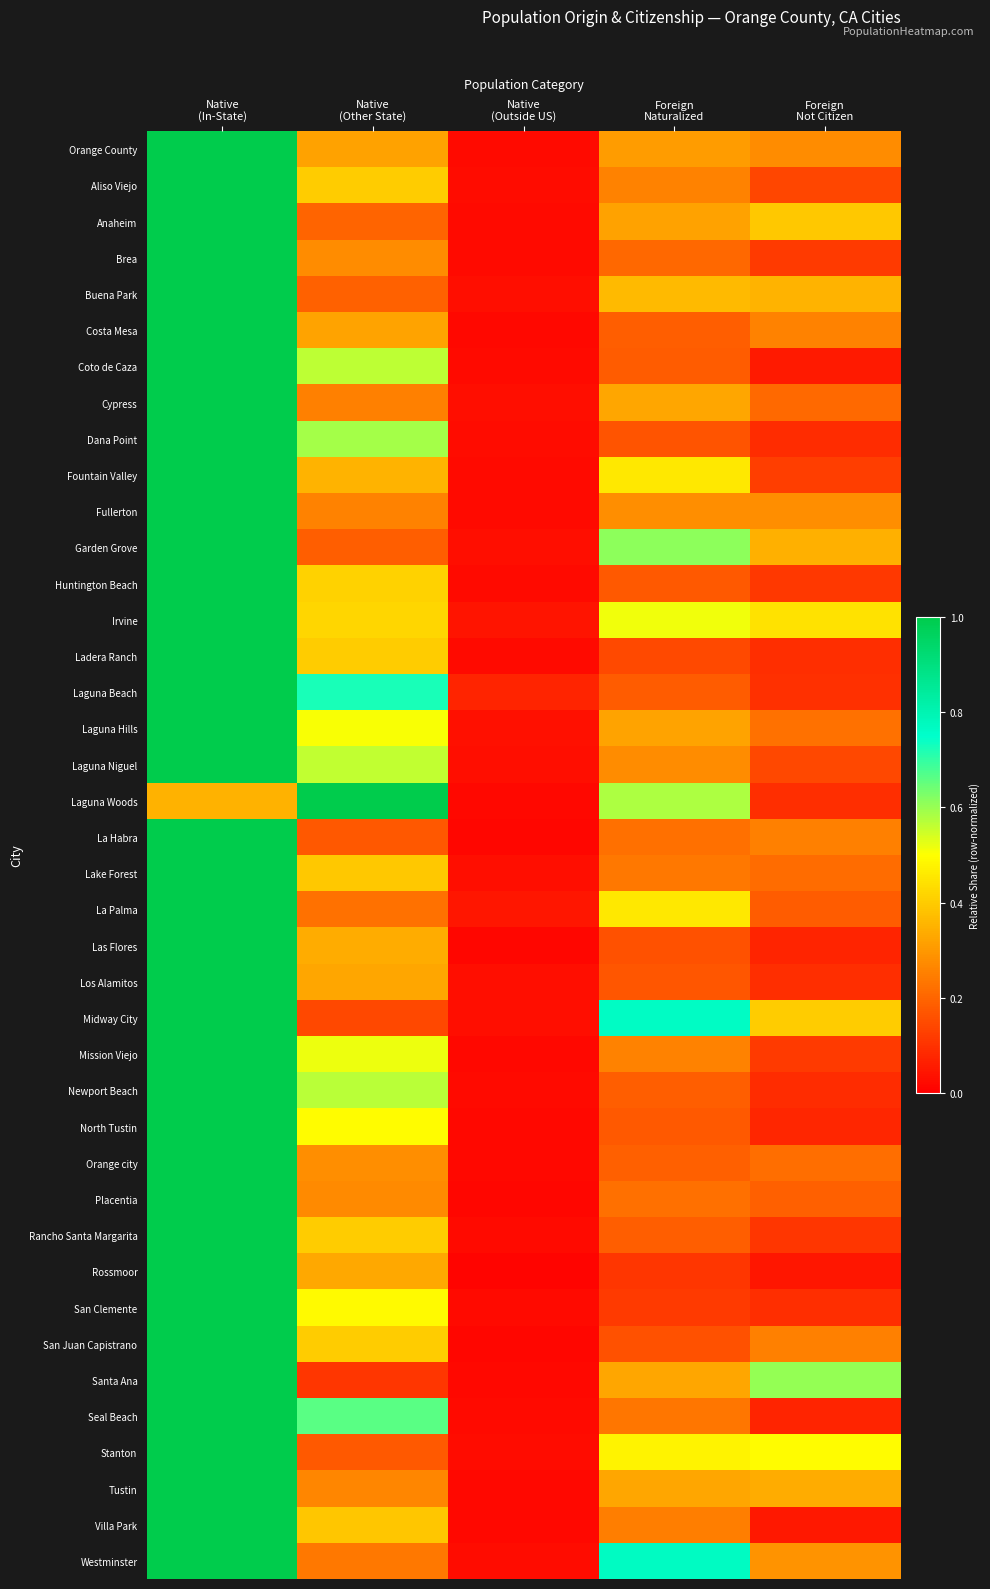

Reading left to right, transcribe all the data shown in this chart.

Orange County: Native
(In-State)=1.0	Native
(Other State)=0.3	Native
(Outside US)=0.0	Foreign
Naturalized=0.3	Foreign
Not Citizen=0.3
Aliso Viejo: Native
(In-State)=1.0	Native
(Other State)=0.4	Native
(Outside US)=0.0	Foreign
Naturalized=0.3	Foreign
Not Citizen=0.1
Anaheim: Native
(In-State)=1.0	Native
(Other State)=0.2	Native
(Outside US)=0.0	Foreign
Naturalized=0.3	Foreign
Not Citizen=0.4
Brea: Native
(In-State)=1.0	Native
(Other State)=0.3	Native
(Outside US)=0.0	Foreign
Naturalized=0.2	Foreign
Not Citizen=0.1
Buena Park: Native
(In-State)=1.0	Native
(Other State)=0.2	Native
(Outside US)=0.0	Foreign
Naturalized=0.4	Foreign
Not Citizen=0.4
Costa Mesa: Native
(In-State)=1.0	Native
(Other State)=0.3	Native
(Outside US)=0.0	Foreign
Naturalized=0.2	Foreign
Not Citizen=0.3
Coto de Caza: Native
(In-State)=1.0	Native
(Other State)=0.6	Native
(Outside US)=0.0	Foreign
Naturalized=0.2	Foreign
Not Citizen=0.1
Cypress: Native
(In-State)=1.0	Native
(Other State)=0.3	Native
(Outside US)=0.0	Foreign
Naturalized=0.3	Foreign
Not Citizen=0.2
Dana Point: Native
(In-State)=1.0	Native
(Other State)=0.6	Native
(Outside US)=0.0	Foreign
Naturalized=0.2	Foreign
Not Citizen=0.1
Fountain Valley: Native
(In-State)=1.0	Native
(Other State)=0.4	Native
(Outside US)=0.0	Foreign
Naturalized=0.5	Foreign
Not Citizen=0.1
Fullerton: Native
(In-State)=1.0	Native
(Other State)=0.3	Native
(Outside US)=0.0	Foreign
Naturalized=0.3	Foreign
Not Citizen=0.3
Garden Grove: Native
(In-State)=1.0	Native
(Other State)=0.2	Native
(Outside US)=0.0	Foreign
Naturalized=0.6	Foreign
Not Citizen=0.3
Huntington Beach: Native
(In-State)=1.0	Native
(Other State)=0.4	Native
(Outside US)=0.0	Foreign
Naturalized=0.2	Foreign
Not Citizen=0.1
Irvine: Native
(In-State)=1.0	Native
(Other State)=0.4	Native
(Outside US)=0.0	Foreign
Naturalized=0.5	Foreign
Not Citizen=0.4
Ladera Ranch: Native
(In-State)=1.0	Native
(Other State)=0.4	Native
(Outside US)=0.0	Foreign
Naturalized=0.1	Foreign
Not Citizen=0.1
Laguna Beach: Native
(In-State)=1.0	Native
(Other State)=0.7	Native
(Outside US)=0.1	Foreign
Naturalized=0.2	Foreign
Not Citizen=0.1
Laguna Hills: Native
(In-State)=1.0	Native
(Other State)=0.5	Native
(Outside US)=0.0	Foreign
Naturalized=0.3	Foreign
Not Citizen=0.2
Laguna Niguel: Native
(In-State)=1.0	Native
(Other State)=0.6	Native
(Outside US)=0.0	Foreign
Naturalized=0.3	Foreign
Not Citizen=0.1
Laguna Woods: Native
(In-State)=0.3	Native
(Other State)=1.0	Native
(Outside US)=0.0	Foreign
Naturalized=0.6	Foreign
Not Citizen=0.1
La Habra: Native
(In-State)=1.0	Native
(Other State)=0.2	Native
(Outside US)=0.0	Foreign
Naturalized=0.2	Foreign
Not Citizen=0.3
Lake Forest: Native
(In-State)=1.0	Native
(Other State)=0.4	Native
(Outside US)=0.0	Foreign
Naturalized=0.2	Foreign
Not Citizen=0.2
La Palma: Native
(In-State)=1.0	Native
(Other State)=0.2	Native
(Outside US)=0.0	Foreign
Naturalized=0.5	Foreign
Not Citizen=0.2
Las Flores: Native
(In-State)=1.0	Native
(Other State)=0.3	Native
(Outside US)=0.0	Foreign
Naturalized=0.2	Foreign
Not Citizen=0.1
Los Alamitos: Native
(In-State)=1.0	Native
(Other State)=0.3	Native
(Outside US)=0.0	Foreign
Naturalized=0.2	Foreign
Not Citizen=0.1
Midway City: Native
(In-State)=1.0	Native
(Other State)=0.1	Native
(Outside US)=0.0	Foreign
Naturalized=0.8	Foreign
Not Citizen=0.4
Mission Viejo: Native
(In-State)=1.0	Native
(Other State)=0.5	Native
(Outside US)=0.0	Foreign
Naturalized=0.3	Foreign
Not Citizen=0.1
Newport Beach: Native
(In-State)=1.0	Native
(Other State)=0.6	Native
(Outside US)=0.0	Foreign
Naturalized=0.2	Foreign
Not Citizen=0.1
North Tustin: Native
(In-State)=1.0	Native
(Other State)=0.5	Native
(Outside US)=0.0	Foreign
Naturalized=0.2	Foreign
Not Citizen=0.1
Orange city: Native
(In-State)=1.0	Native
(Other State)=0.3	Native
(Outside US)=0.0	Foreign
Naturalized=0.2	Foreign
Not Citizen=0.2
Placentia: Native
(In-State)=1.0	Native
(Other State)=0.3	Native
(Outside US)=0.0	Foreign
Naturalized=0.2	Foreign
Not Citizen=0.2
Rancho Santa Margarita: Native
(In-State)=1.0	Native
(Other State)=0.4	Native
(Outside US)=0.0	Foreign
Naturalized=0.2	Foreign
Not Citizen=0.1
Rossmoor: Native
(In-State)=1.0	Native
(Other State)=0.3	Native
(Outside US)=0.0	Foreign
Naturalized=0.1	Foreign
Not Citizen=0.0
San Clemente: Native
(In-State)=1.0	Native
(Other State)=0.5	Native
(Outside US)=0.0	Foreign
Naturalized=0.1	Foreign
Not Citizen=0.1
San Juan Capistrano: Native
(In-State)=1.0	Native
(Other State)=0.4	Native
(Outside US)=0.0	Foreign
Naturalized=0.2	Foreign
Not Citizen=0.3
Santa Ana: Native
(In-State)=1.0	Native
(Other State)=0.1	Native
(Outside US)=0.0	Foreign
Naturalized=0.3	Foreign
Not Citizen=0.6
Seal Beach: Native
(In-State)=1.0	Native
(Other State)=0.7	Native
(Outside US)=0.0	Foreign
Naturalized=0.2	Foreign
Not Citizen=0.1
Stanton: Native
(In-State)=1.0	Native
(Other State)=0.2	Native
(Outside US)=0.0	Foreign
Naturalized=0.5	Foreign
Not Citizen=0.5
Tustin: Native
(In-State)=1.0	Native
(Other State)=0.3	Native
(Outside US)=0.0	Foreign
Naturalized=0.3	Foreign
Not Citizen=0.3
Villa Park: Native
(In-State)=1.0	Native
(Other State)=0.4	Native
(Outside US)=0.0	Foreign
Naturalized=0.2	Foreign
Not Citizen=0.1
Westminster: Native
(In-State)=1.0	Native
(Other State)=0.2	Native
(Outside US)=0.0	Foreign
Naturalized=0.8	Foreign
Not Citizen=0.3